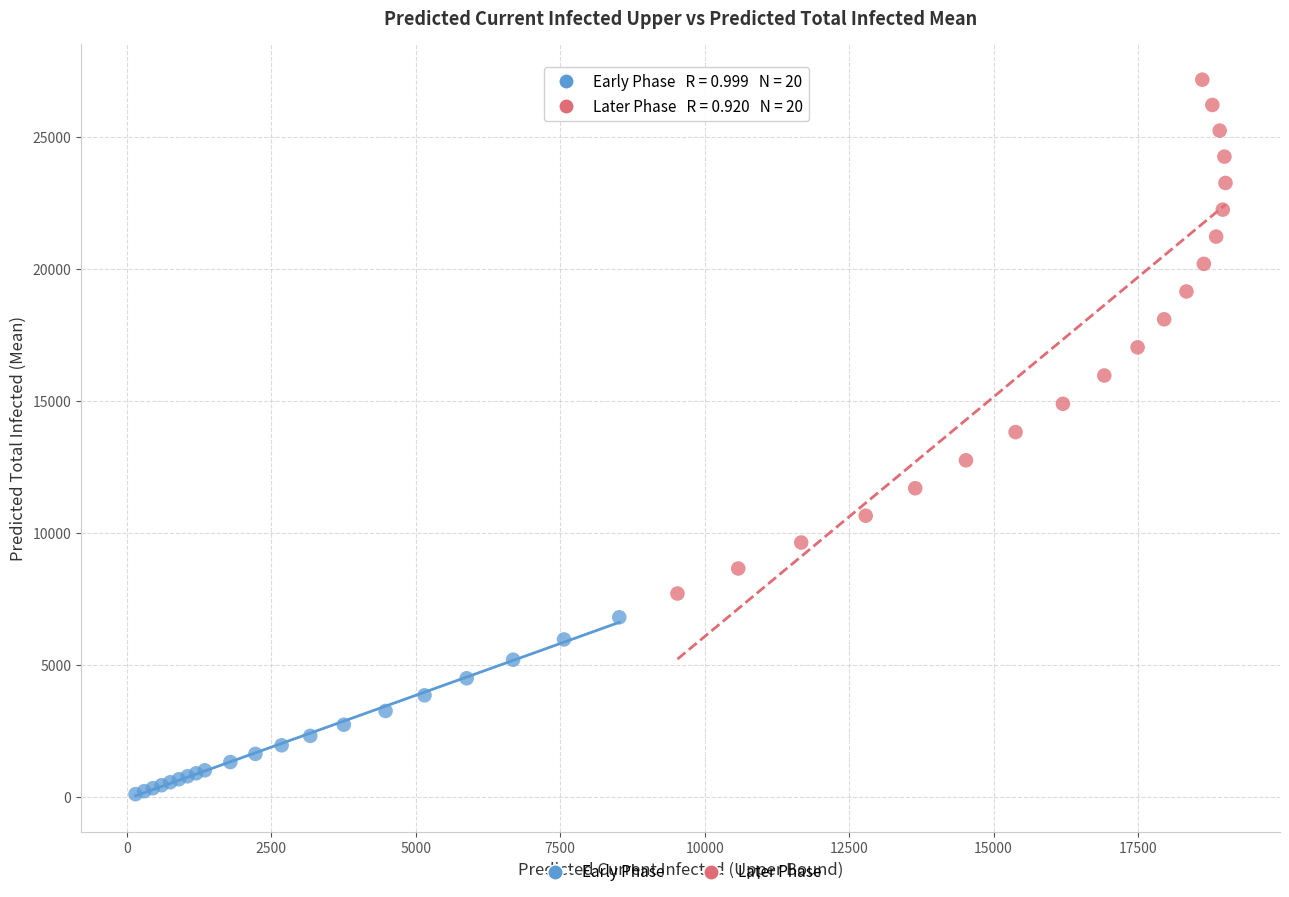

What are all the series names shown in the legend?

Early Phase, Later Phase